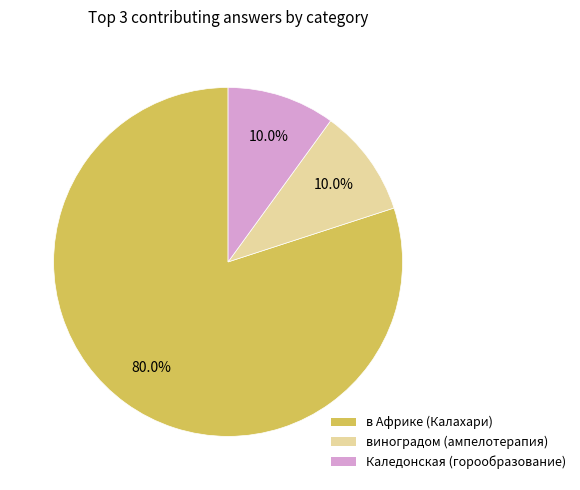

Count the number of slices in the pie.

3